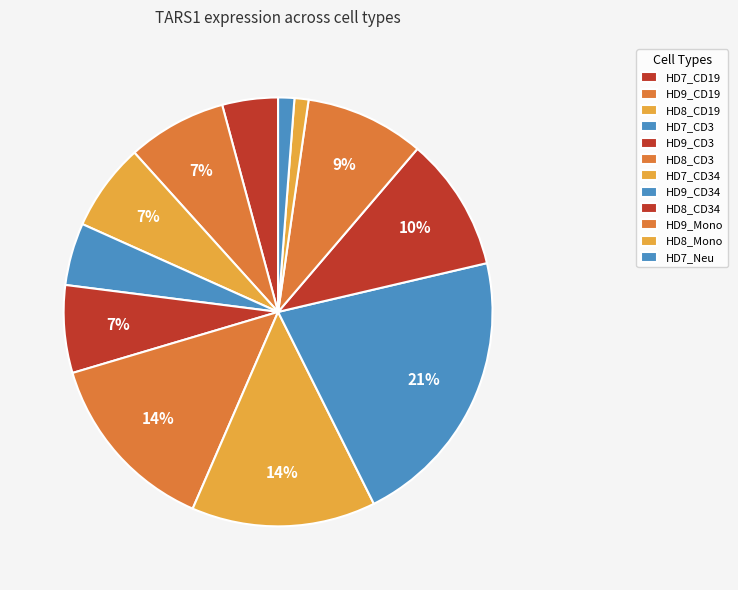

Count the number of slices in the pie.

12